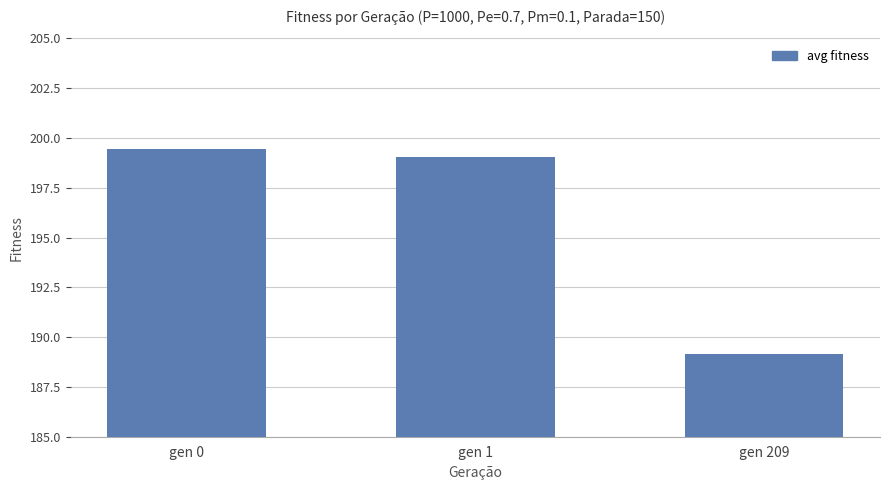

Which label corresponds to the largest value in the chart?

gen 0